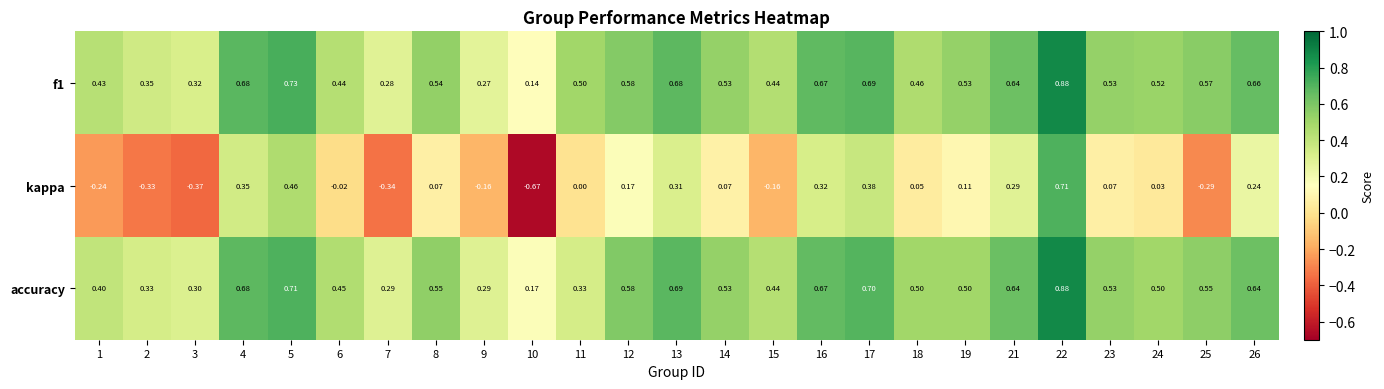

Which series has the widest spread of values?

kappa